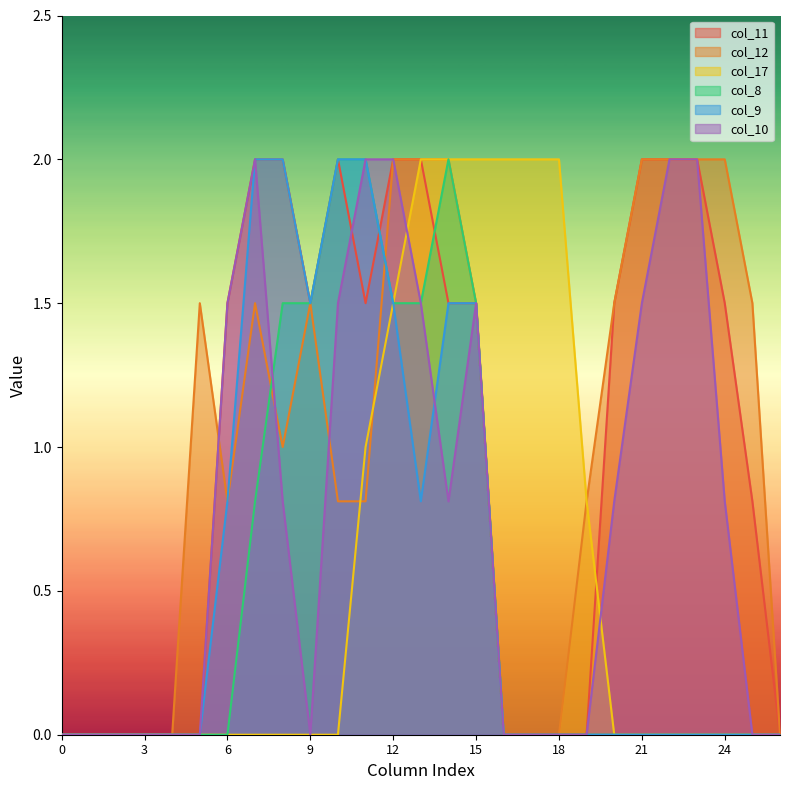

In col_10, how many points are lower than both neighbors (excluding endpoints)?

2